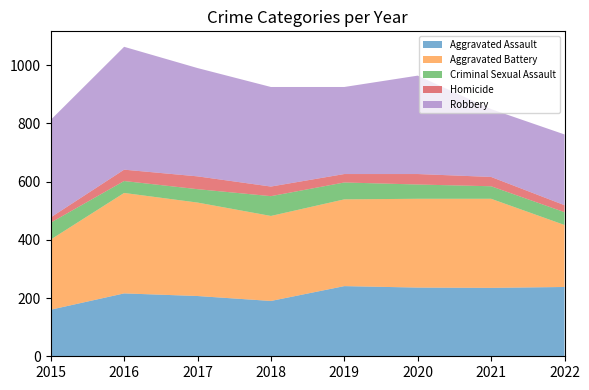

At which category does Aggravated Battery reach its first local peak?

2016